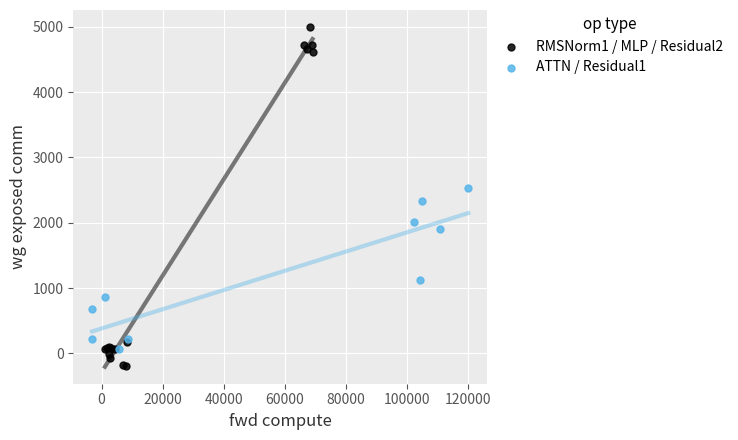

Which series has the widest spread of Y values?

RMSNorm1 / MLP / Residual2